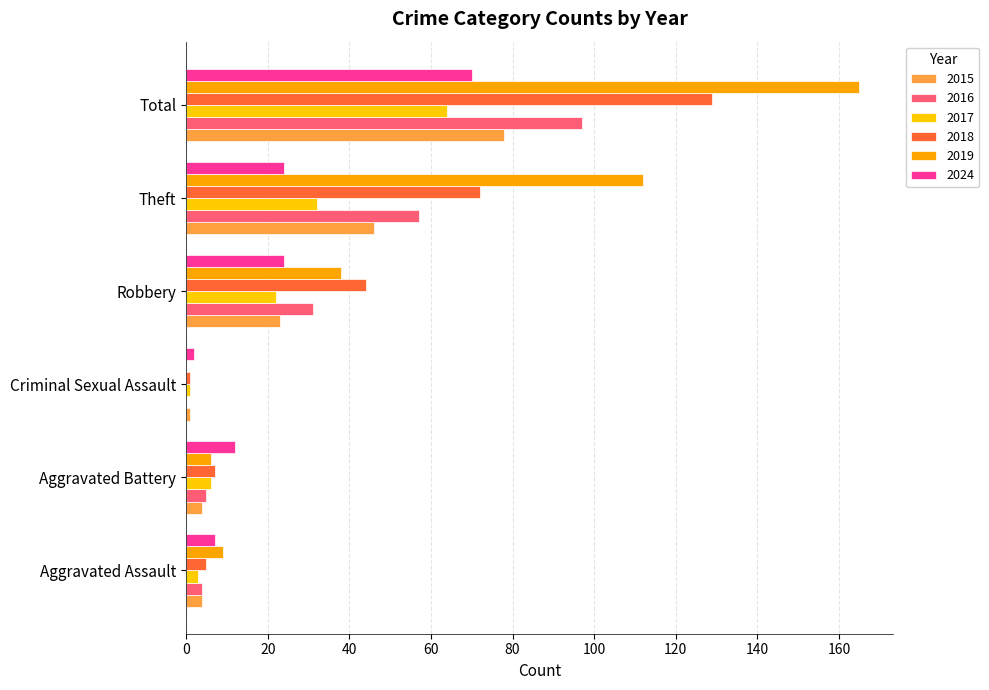

What is the total value across all series at Criminal Sexual Assault?

5